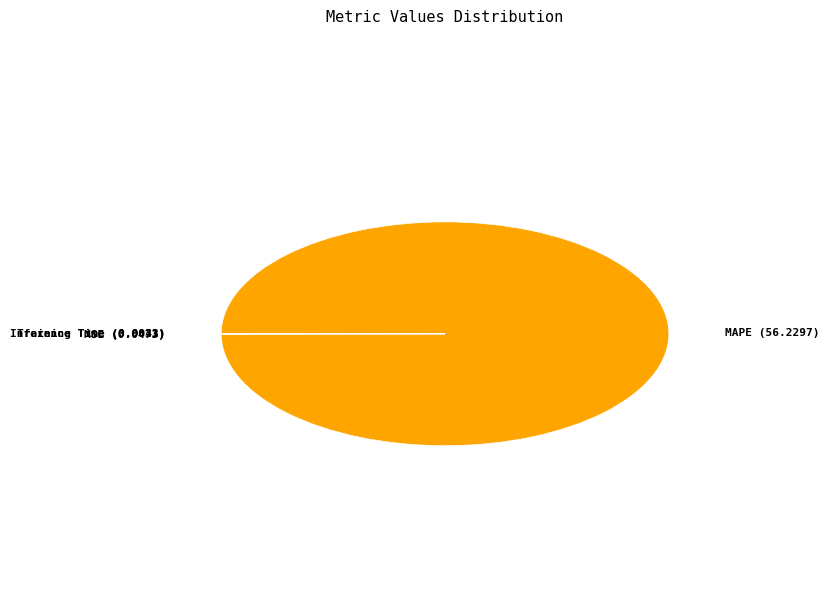

True or false: MAPE accounts for 100% of the total.

True